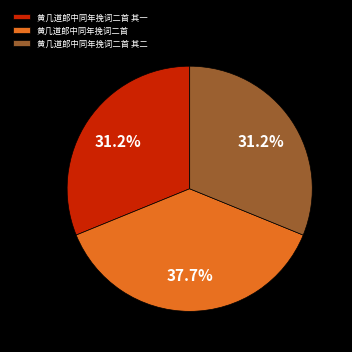

Is it true that 黄几道郎中同年挽词二首 is 51% of the pie?

False